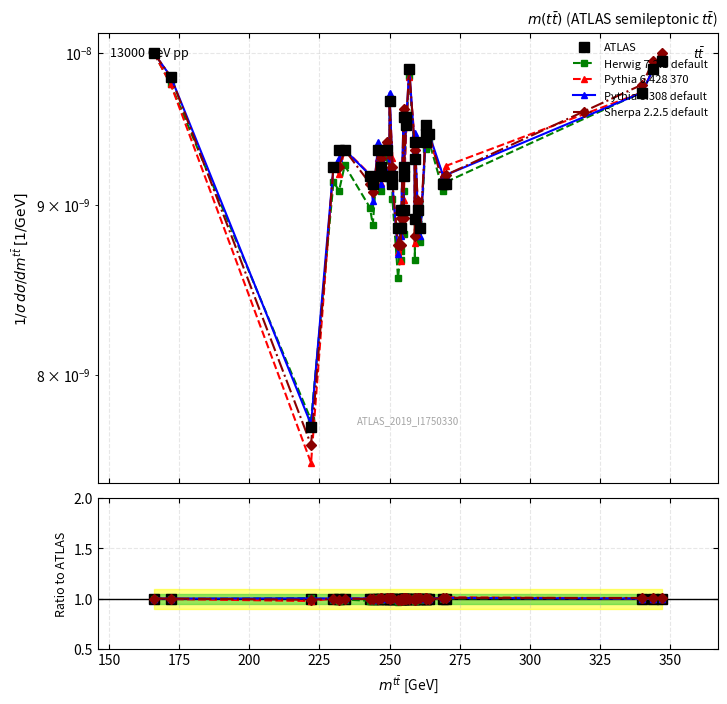

At how many categories does at least one series exceed 0?

40